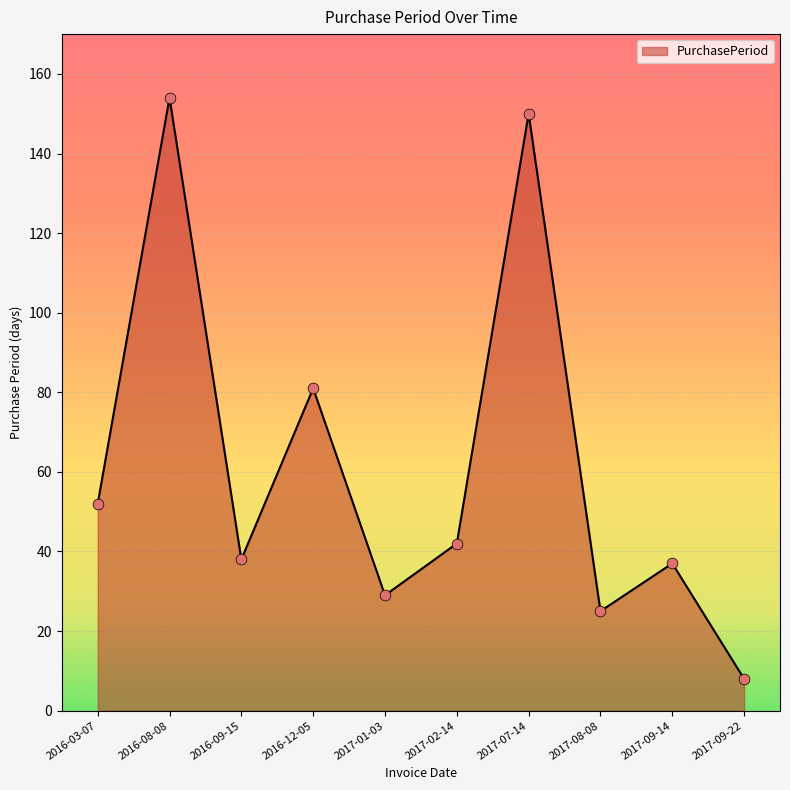

What is the change in value from 2016-12-05 to 2017-02-14?

-39